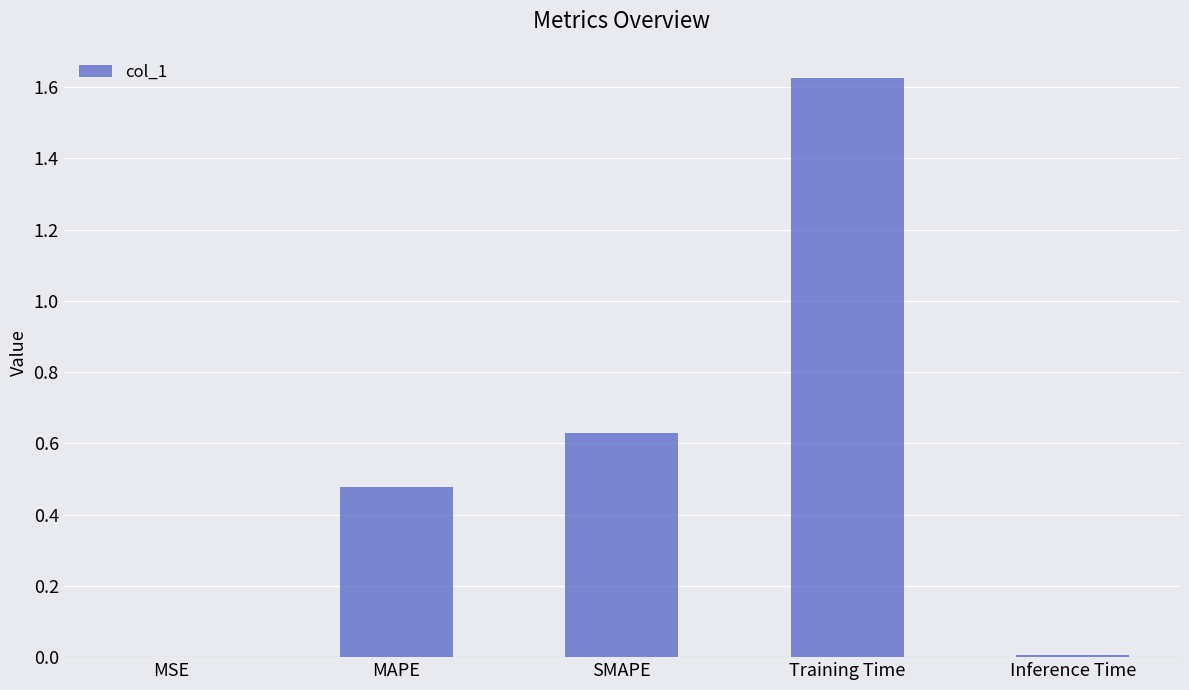

Which has a higher value, MSE or MAPE?

MAPE